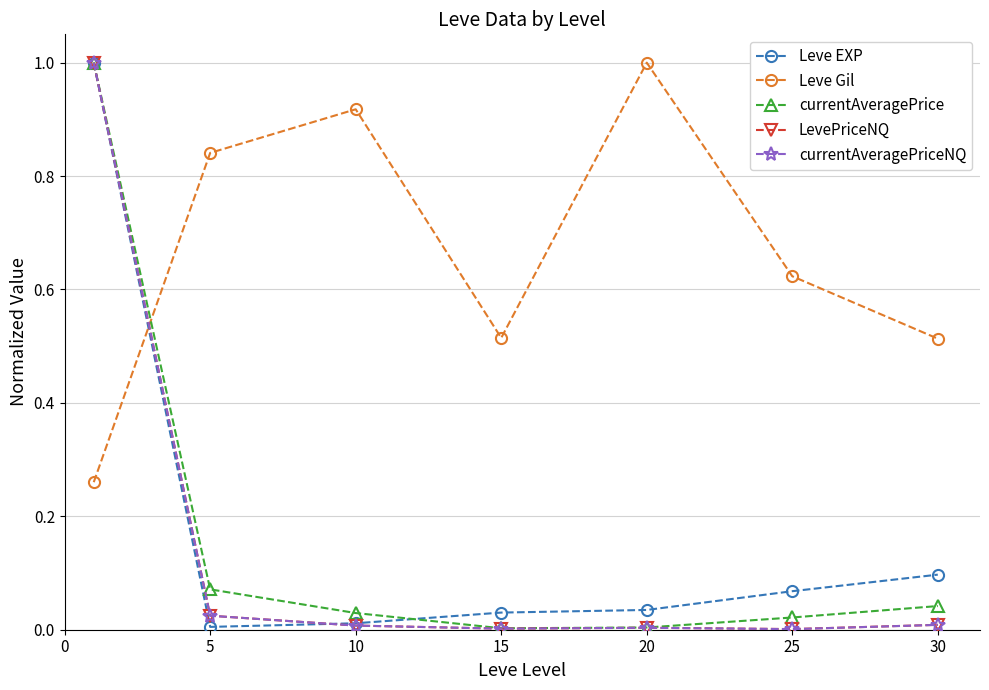

Which series has the largest total across all categories?

Leve Gil